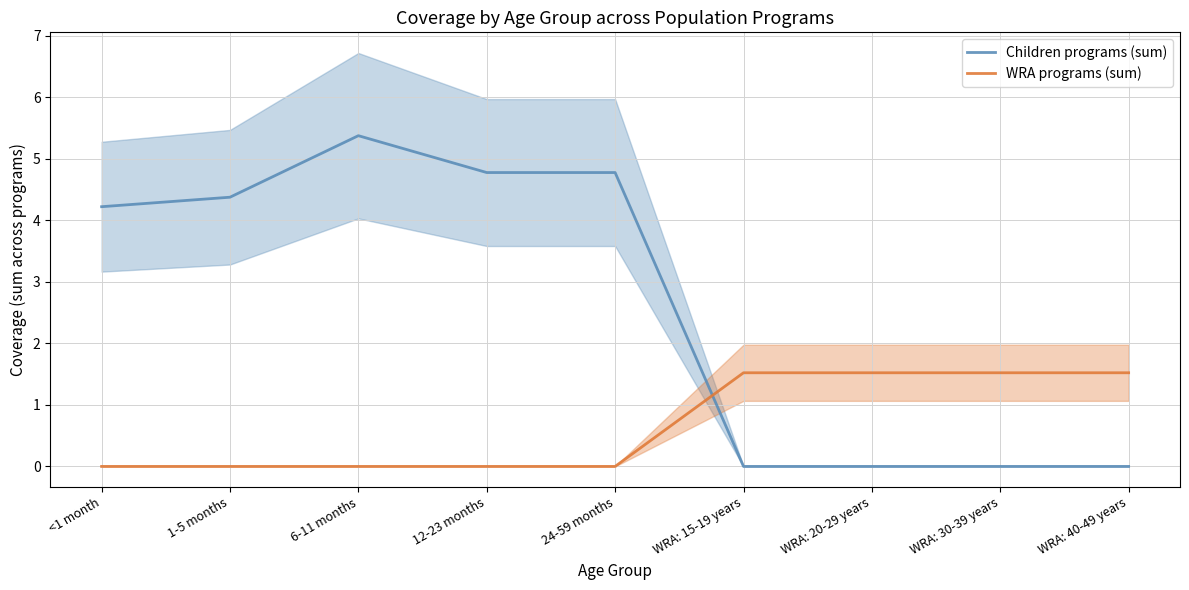

What is the label of the 7th point from the right?

6-11 months